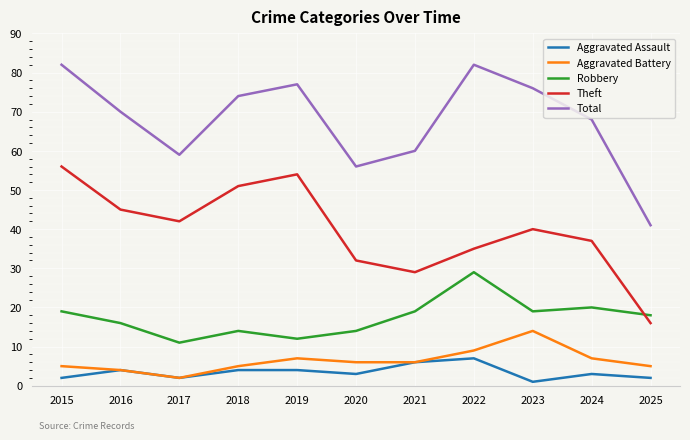

The Total series shows 20 at 2021. True or false?

False